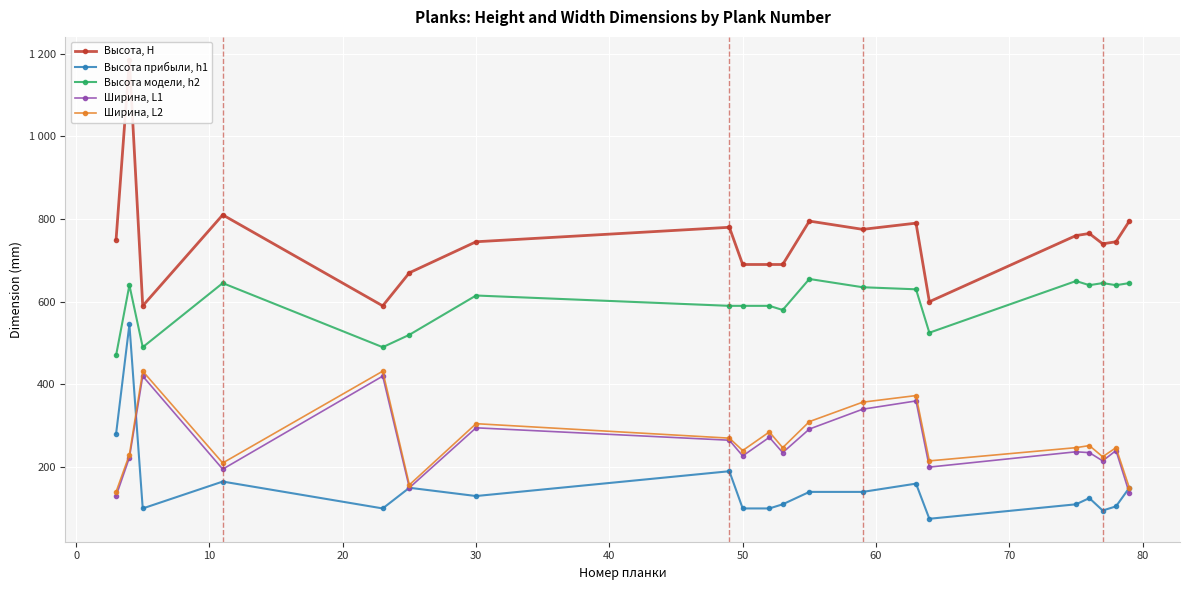

True or false: Высота, Н and Ширина, L1 cross at least once.

False